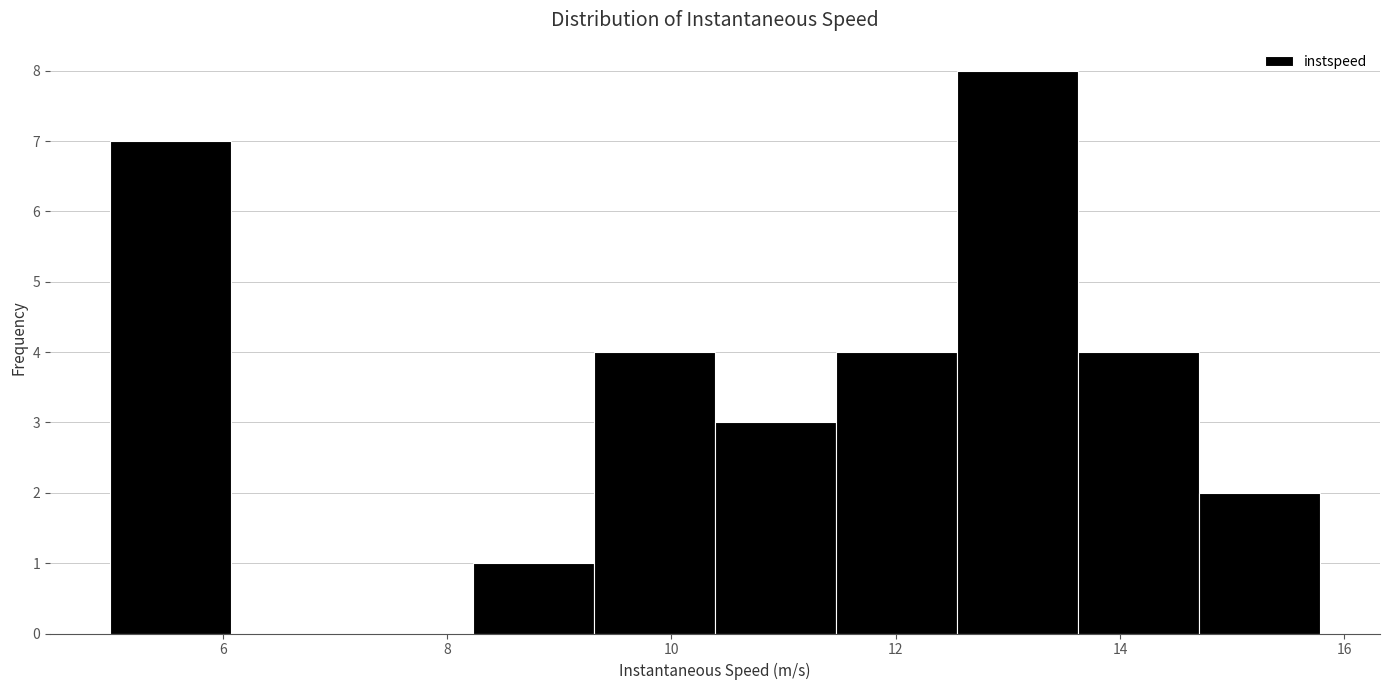

Reading left to right, list every bar in this chart as the range it spans on the x-axis followed by its height. Neither the bar edges nor the heights are printed on the chart, so give them approximately, as read against the axes.

5.0 to 6.0: 7
6.0 to 7.2: 0
7.2 to 8.2: 0
8.2 to 9.4: 1
9.4 to 10.4: 4
10.4 to 11.4: 3
11.4 to 12.6: 4
12.6 to 13.6: 8
13.6 to 14.8: 4
14.8 to 15.8: 2